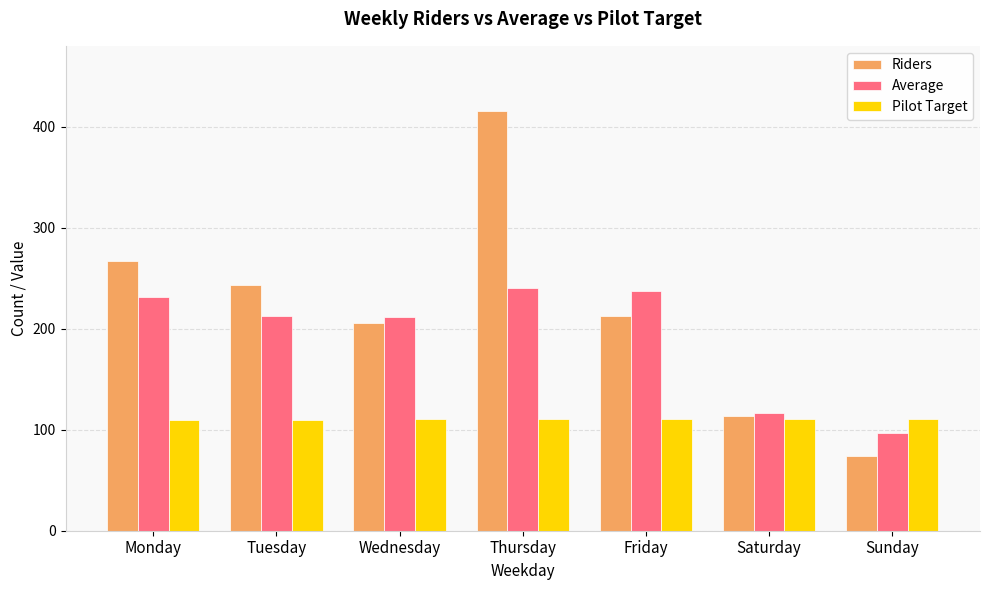

At Thursday, list the series in order from smallest to largest.

Pilot Target, Average, Riders